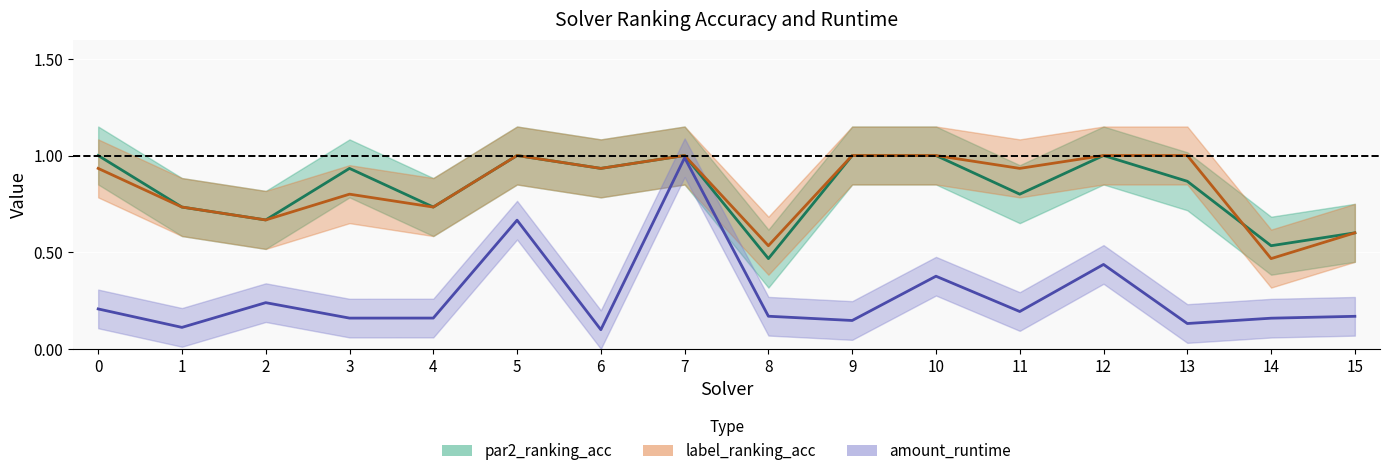

At which category does label_ranking_acc reach its first local valley?

2